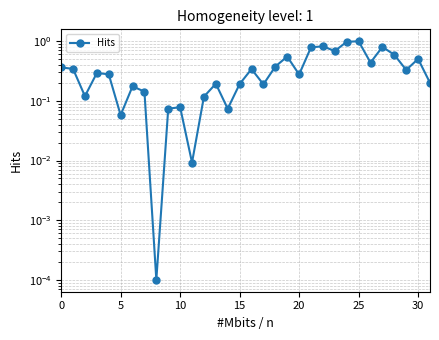

What is the difference between the maximum and minimum values?

1.0